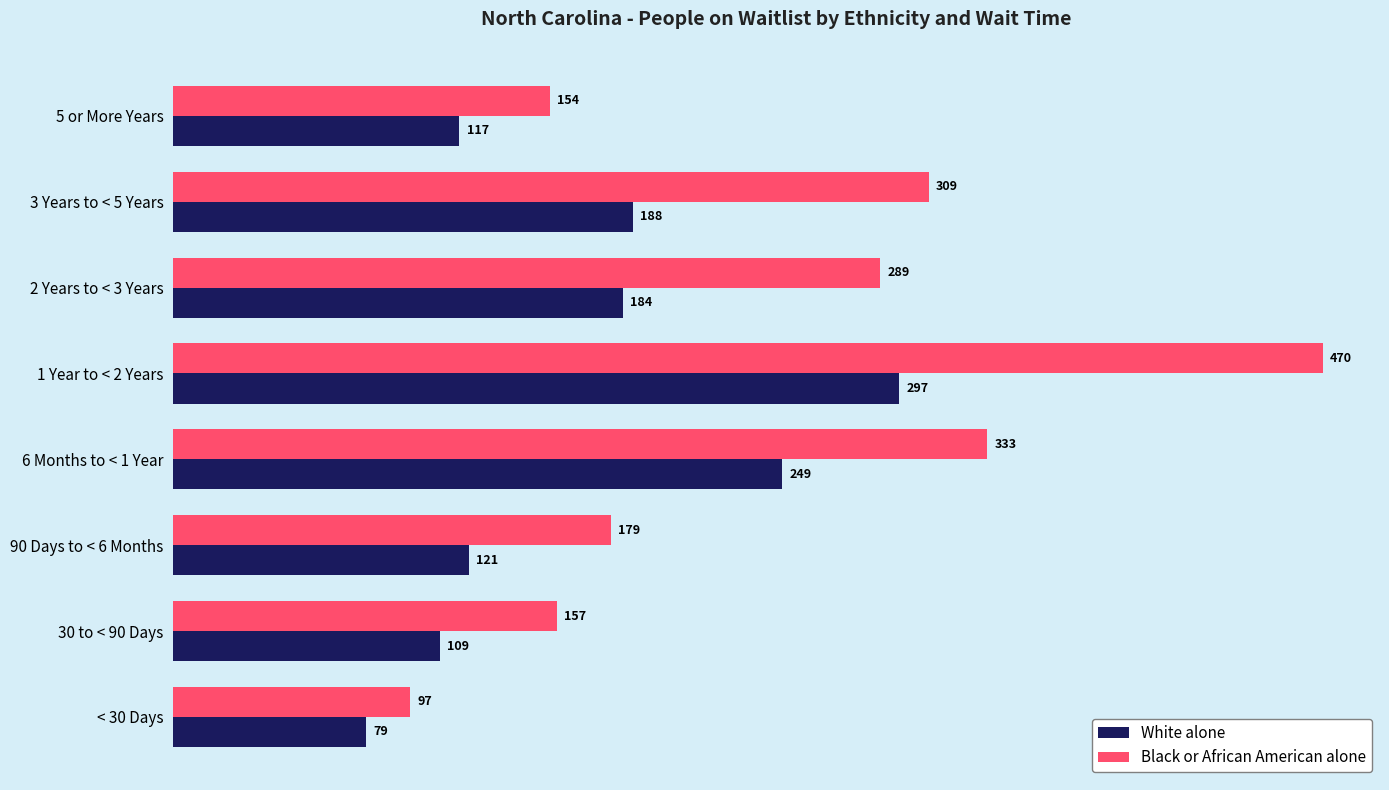

Which series has the largest range (max minus min)?

Black or African American alone